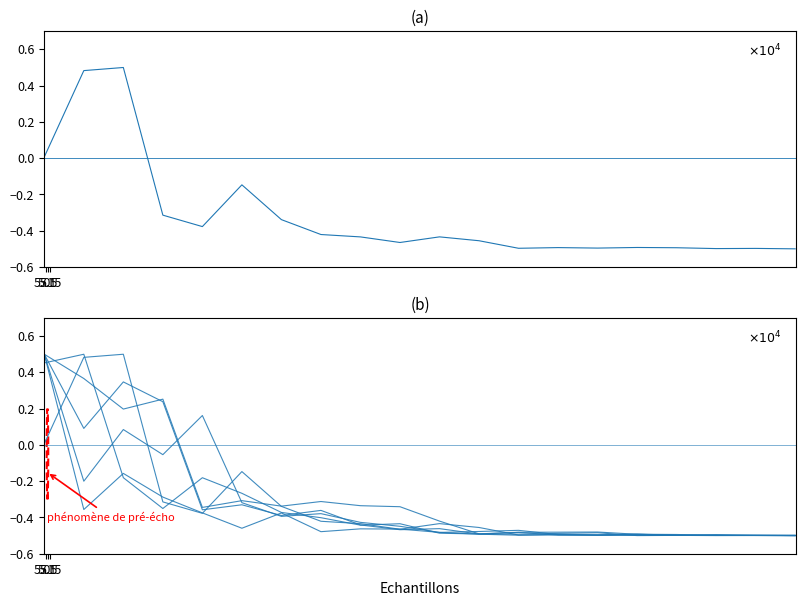

Does the chart display data point markers on the line(s)?

No